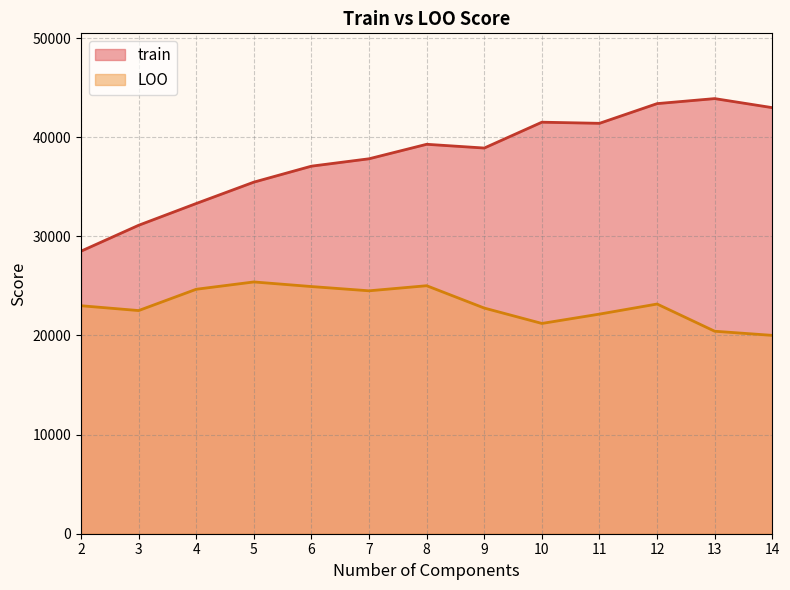

What is the total value across all series at 5?

60871.8